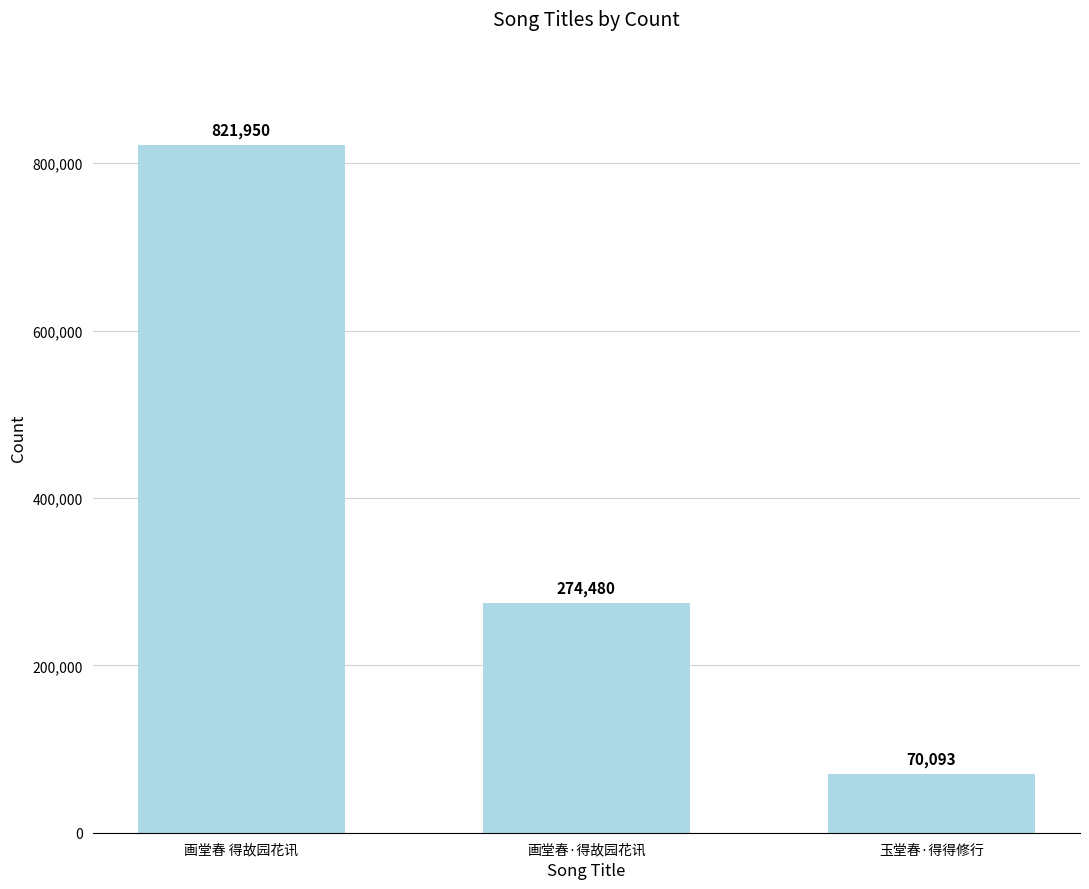

Which has a higher value, 画堂春·得故园花讯 or 画堂春 得故园花讯?

画堂春 得故园花讯